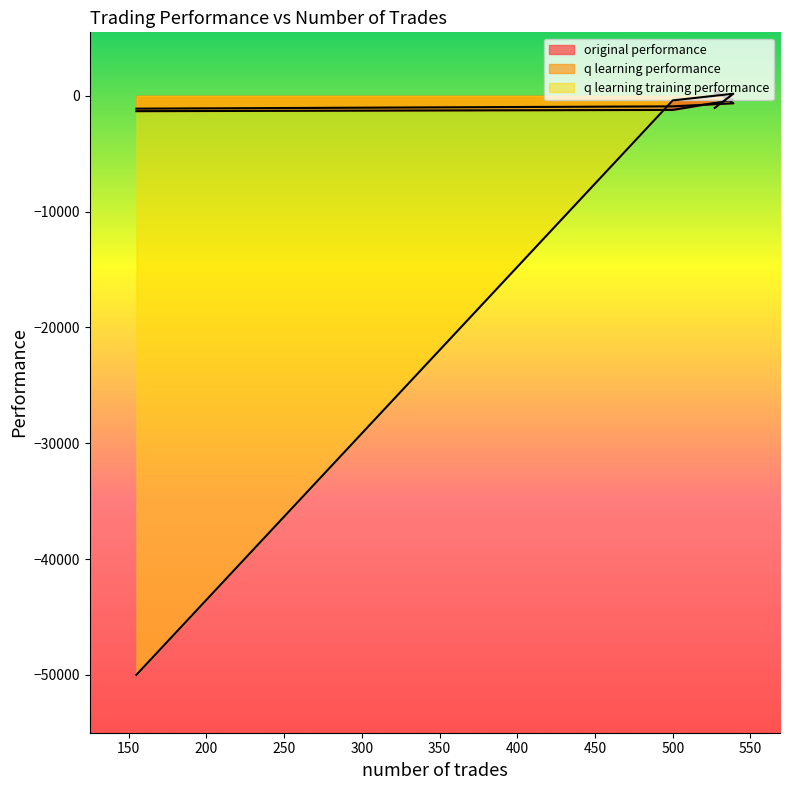

How many values in the q learning training performance series are below -390?

3